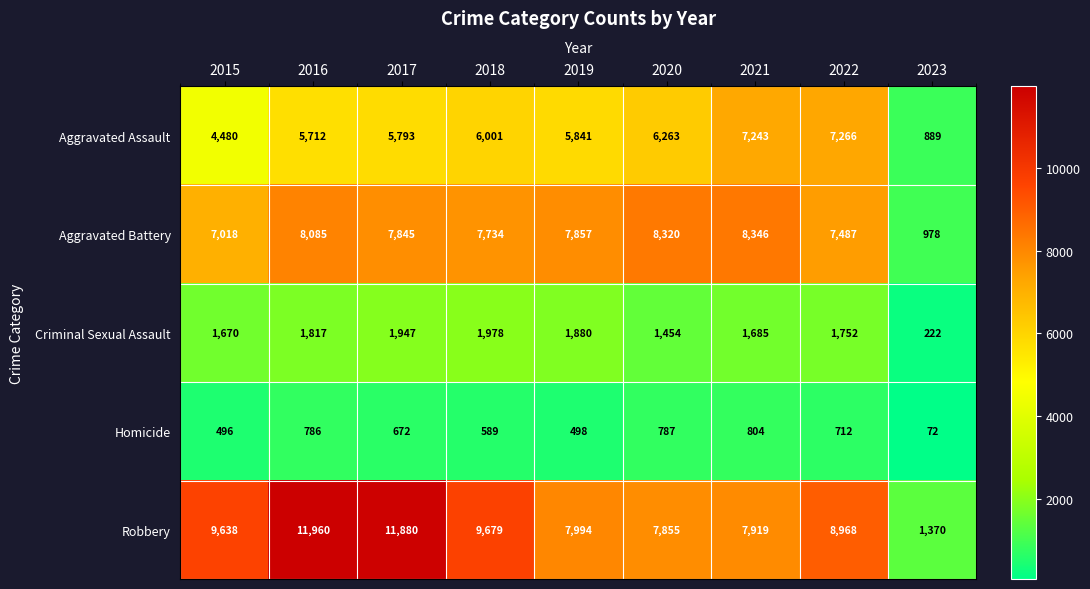

True or false: Aggravated Battery has a value of 13582 at 2017.

False